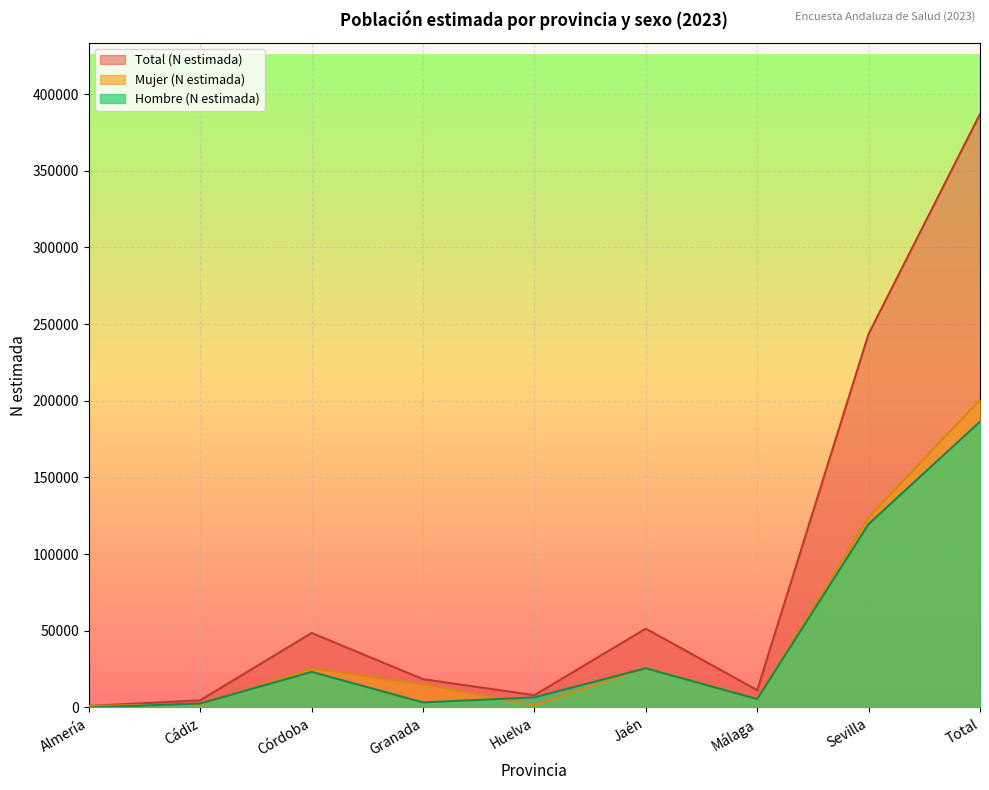

True or false: Mujer (N estimada) and Total (N estimada) intersect in this chart.

False